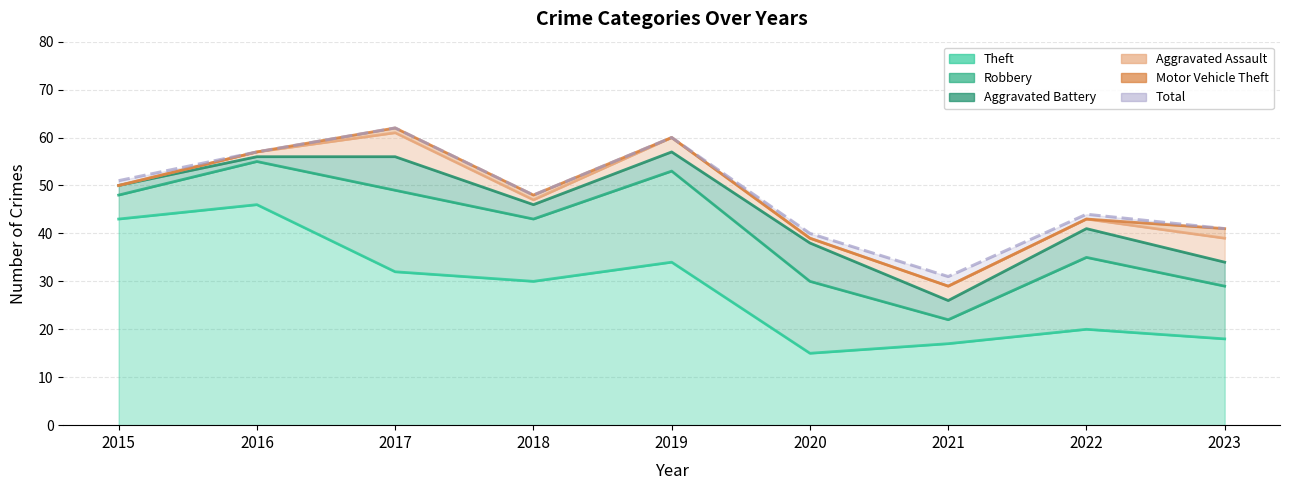

At which category is the sum across all series the highest?

2017